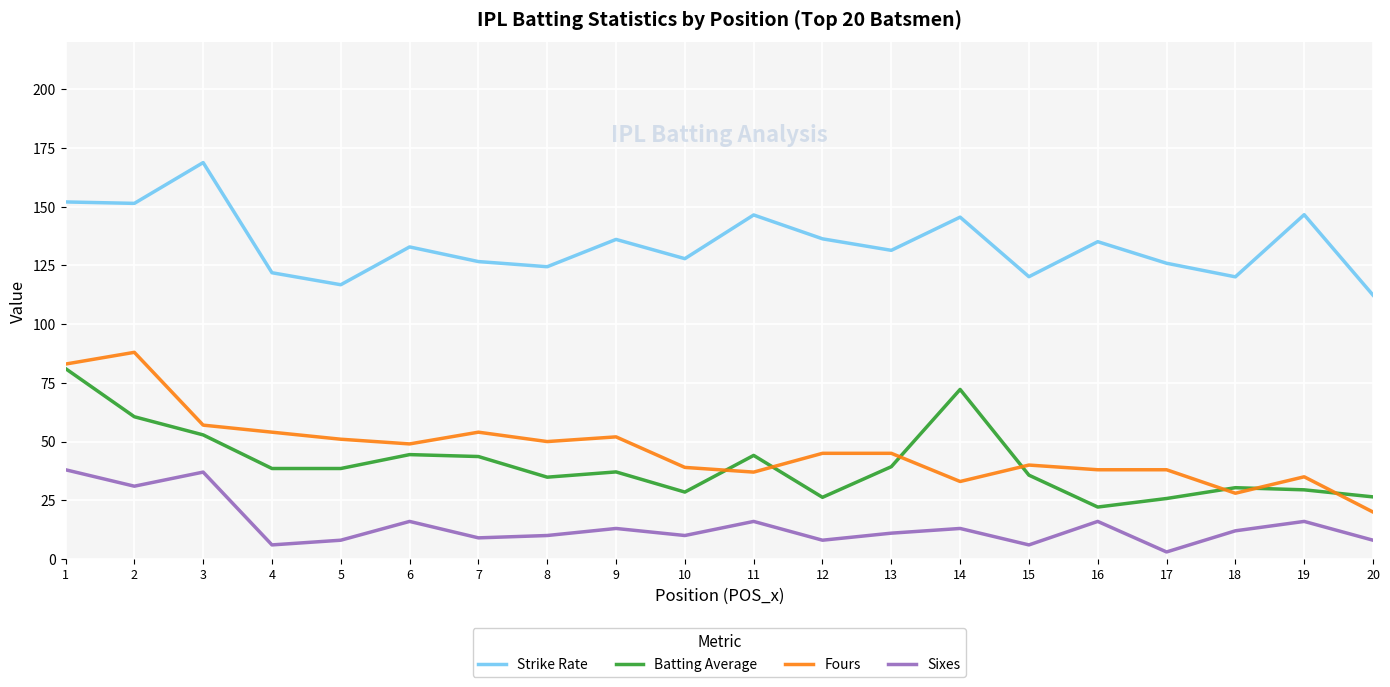

True or false: Sixes and Batting Average cross at least once.

False